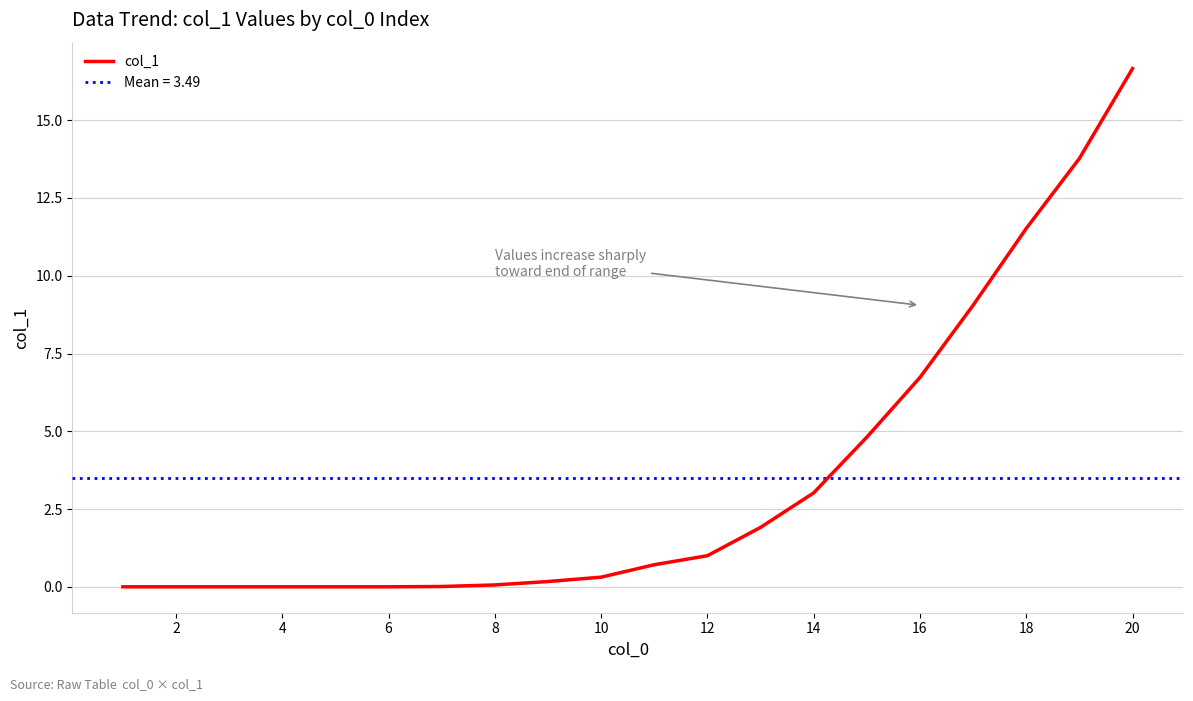

The value of col_1 at 6 is 5.3. True or false?

False